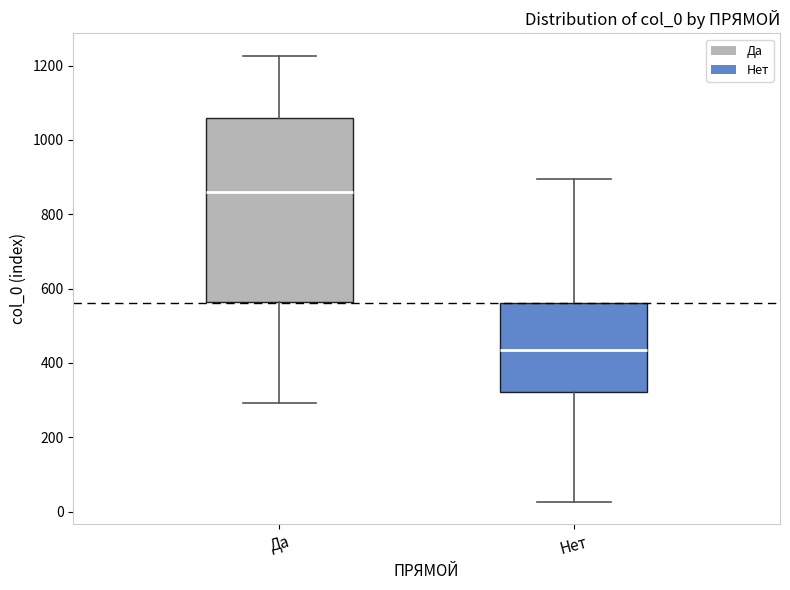

Comparing the boxes themselves (not the whiskers), which one is the tallest?

Да